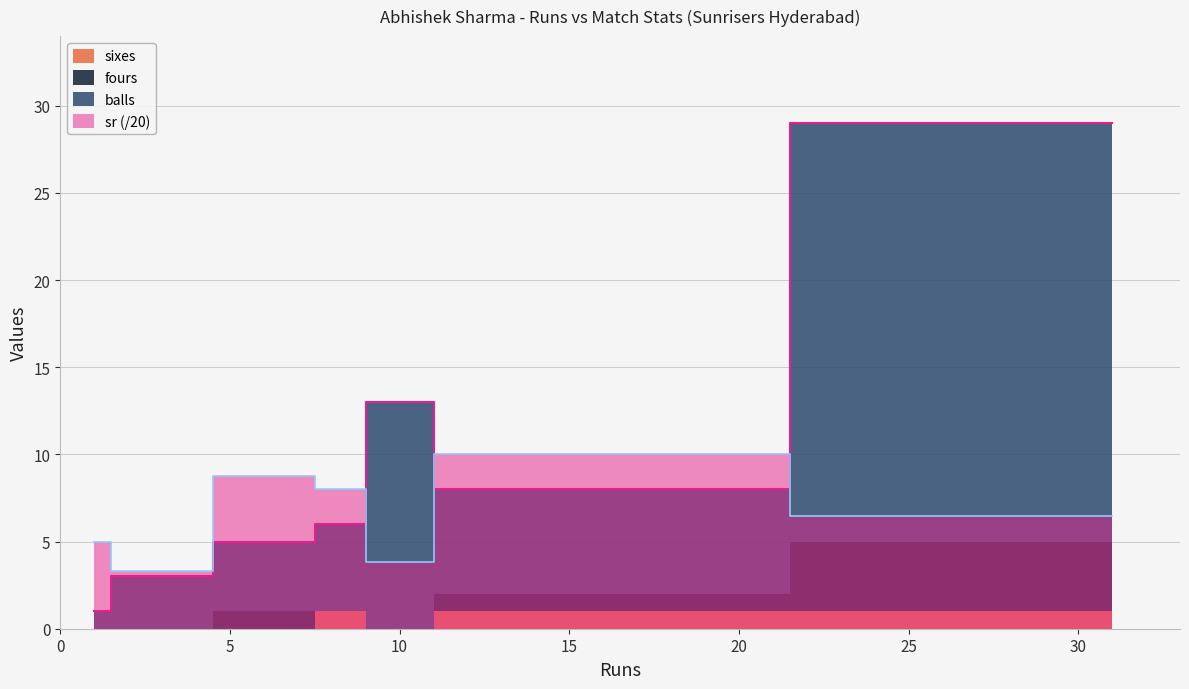

At which category is the sum across all series the highest?

31